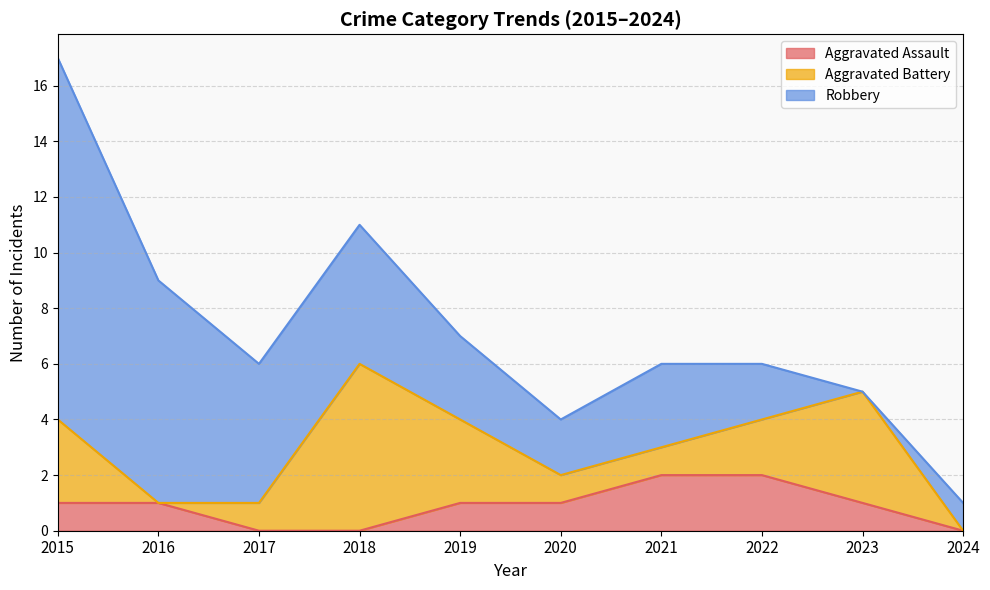

What is the total value across all series at 2017?

6